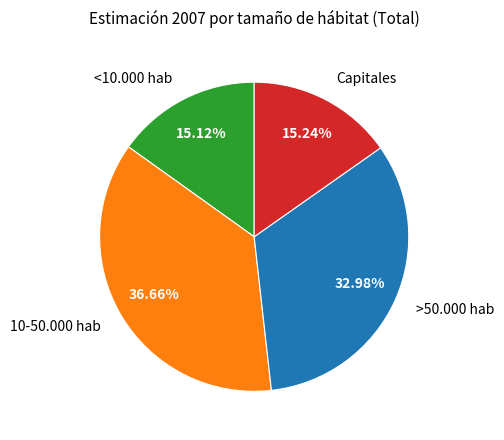

The 10-50.000 hab slice represents 37% of the pie. True or false?

True